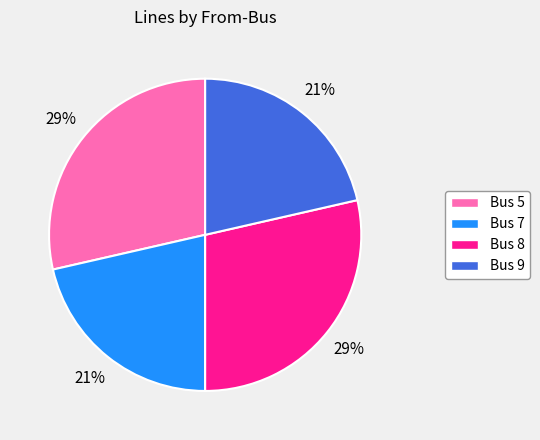

Do Bus 9 and Bus 7 together represent more than half of the pie?

No